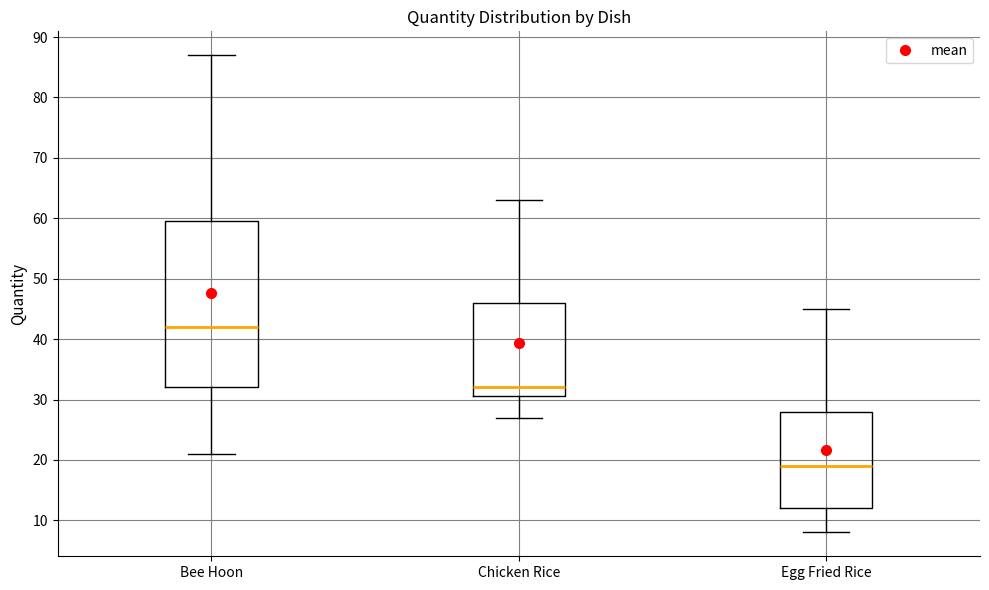

Where does the lower whisker of the box for Egg Fried Rice end on the y-axis? The values are not printed on the chart, so give them approximately, as read against the axis.

8